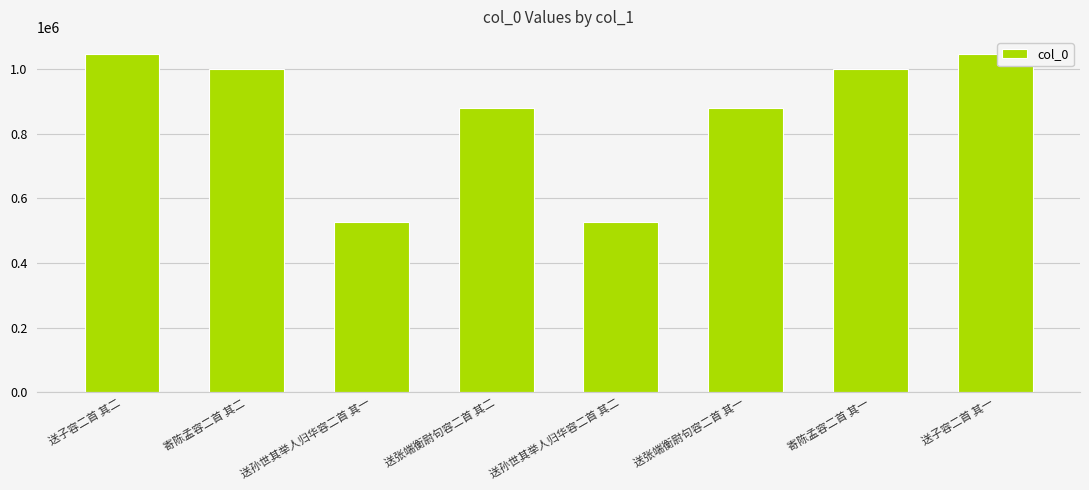

What is the greatest value displayed?

1046660